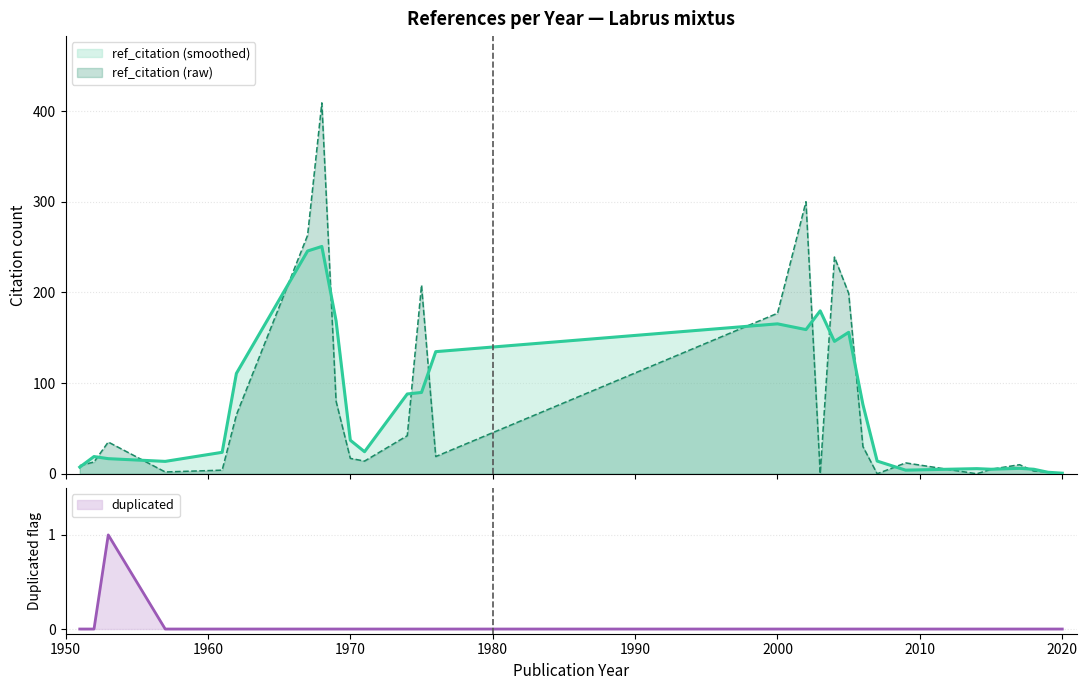

True or false: ref_citation has a value of 55 at 1953.

False